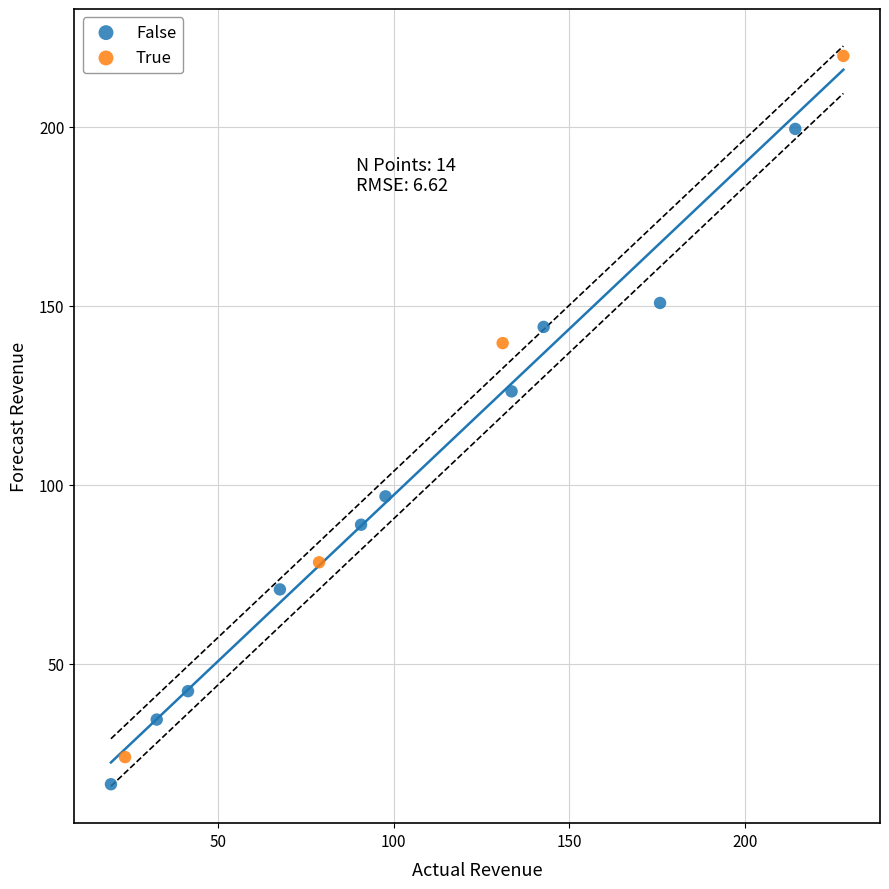

Which series reaches the maximum Y coordinate?

True